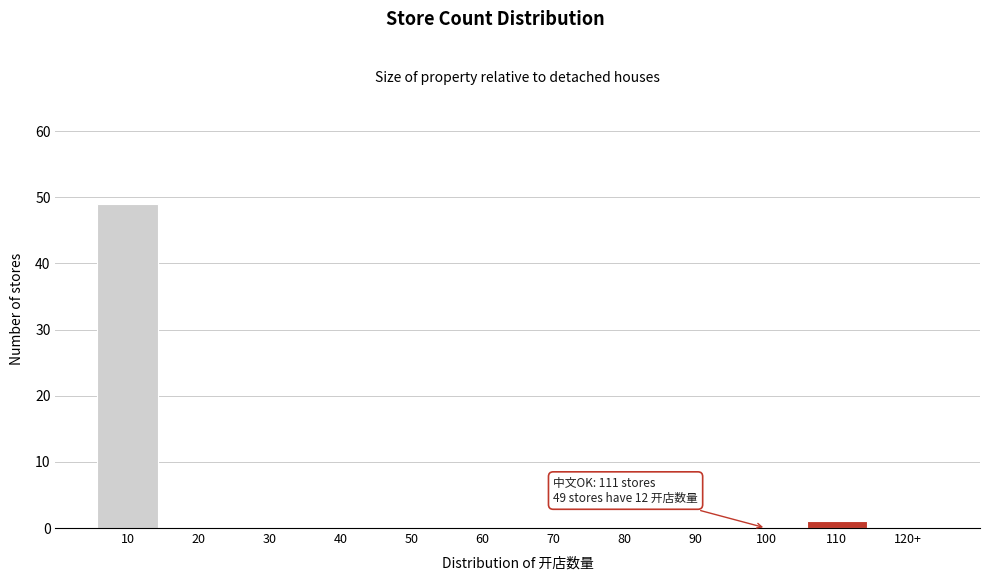

Reading right to left, what are all the values shown in this chart?

120+=0	110=1	100=0	90=0	80=0	70=0	60=0	50=0	40=0	30=0	20=0	10=49